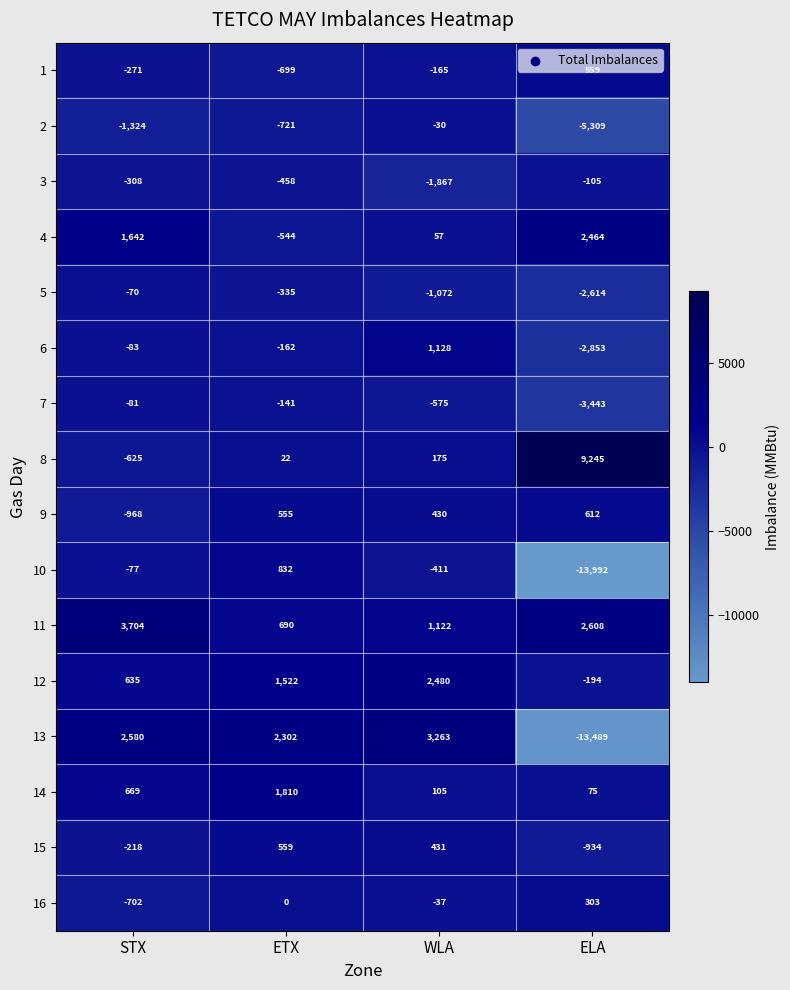

How many categories are shown in the chart?

4